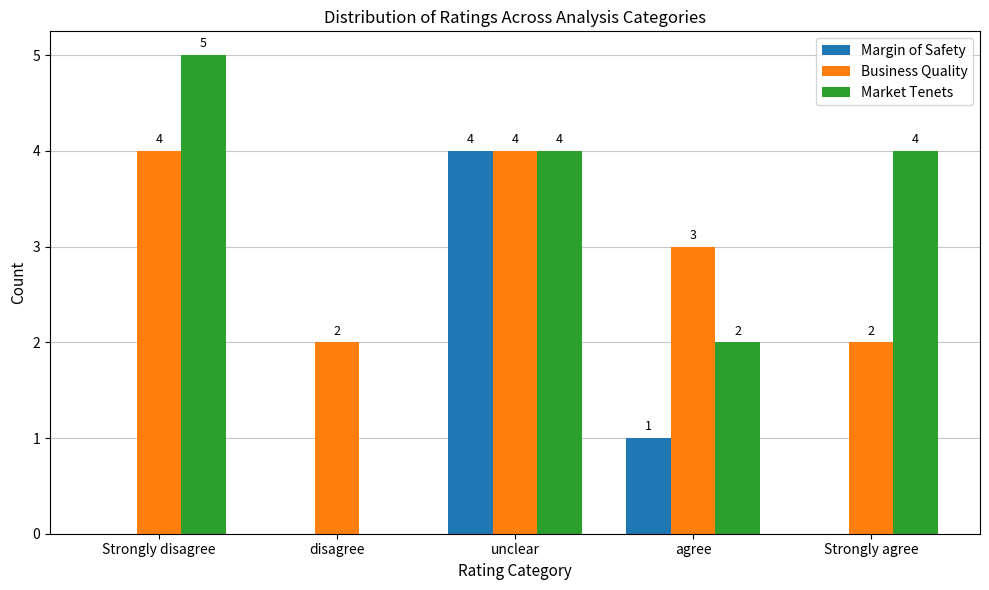

Between Strongly disagree and Strongly agree, which series saw the biggest shift?

Business Quality